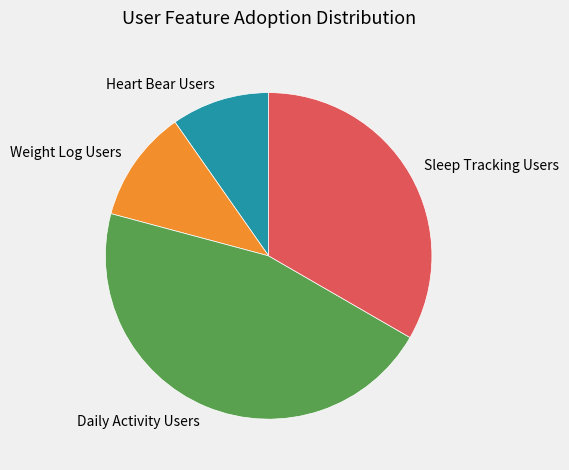

Which has a higher value, Sleep Tracking Users or Weight Log Users?

Sleep Tracking Users